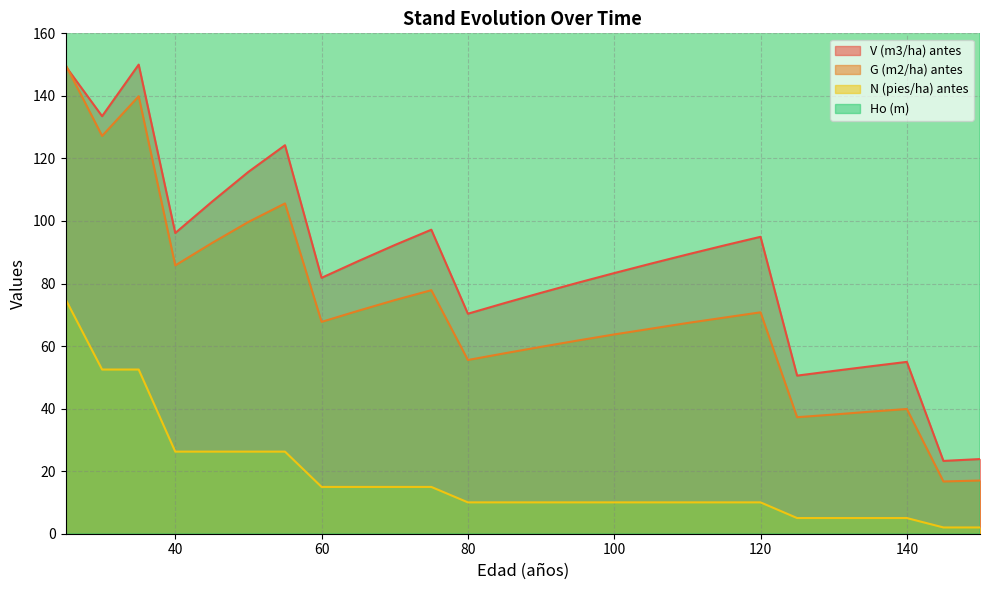

At how many categories does at least one series exceed 328?

26